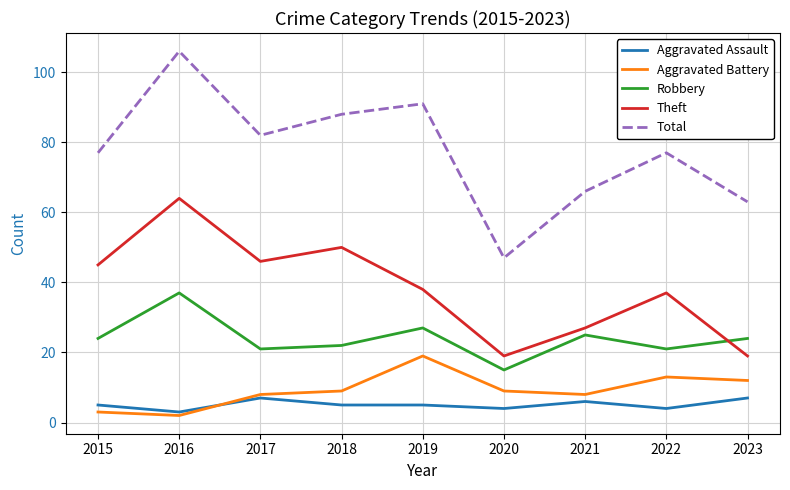

List the series in order of their peak value, lowest first.

Aggravated Assault, Aggravated Battery, Robbery, Theft, Total